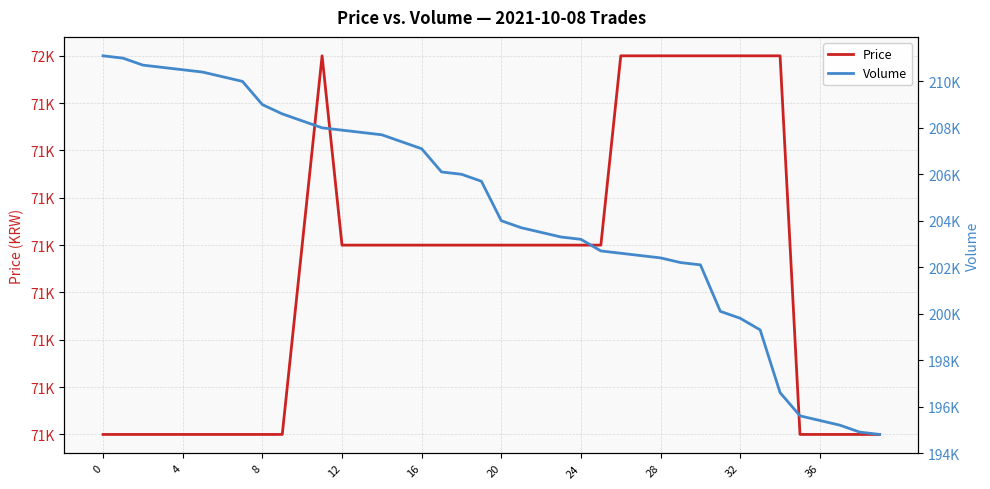

True or false: Volume and Price intersect in this chart.

False